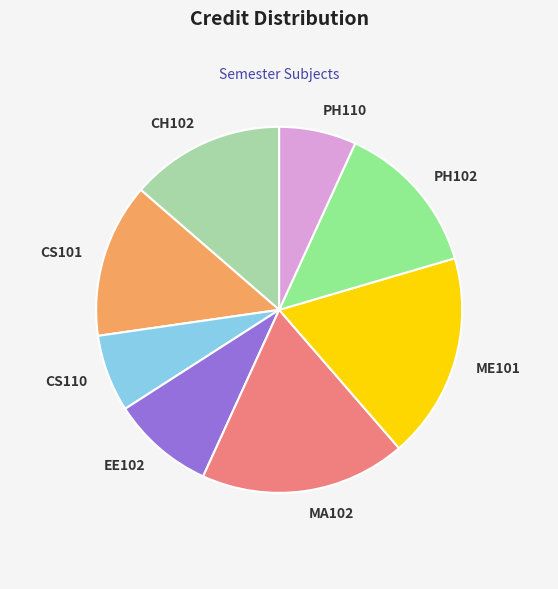

Is the sum of PH102 and PH110 greater than half?

No